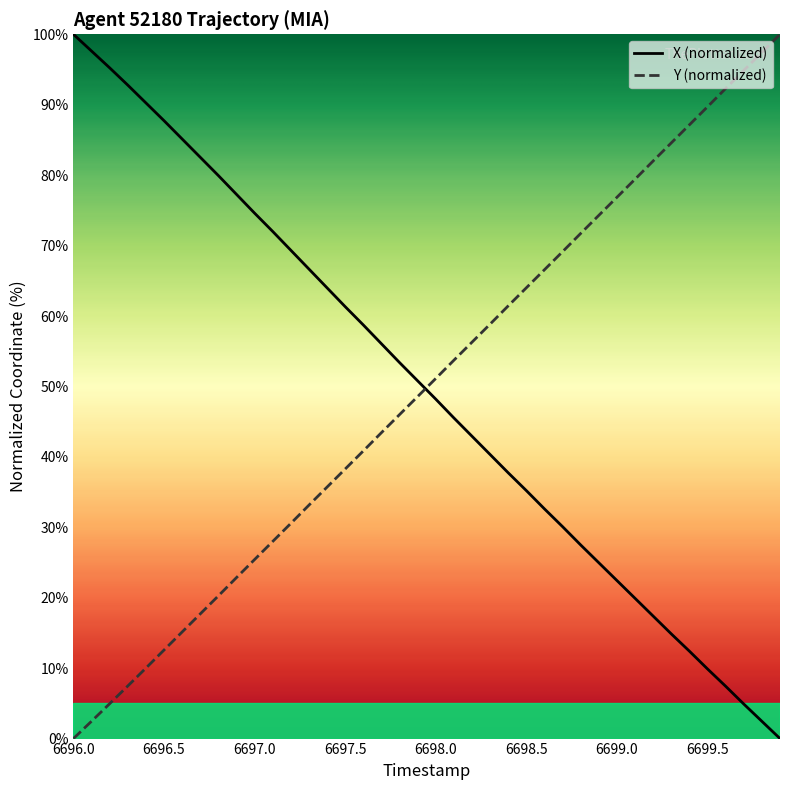

What is the maximum value shown in the chart?

100.0